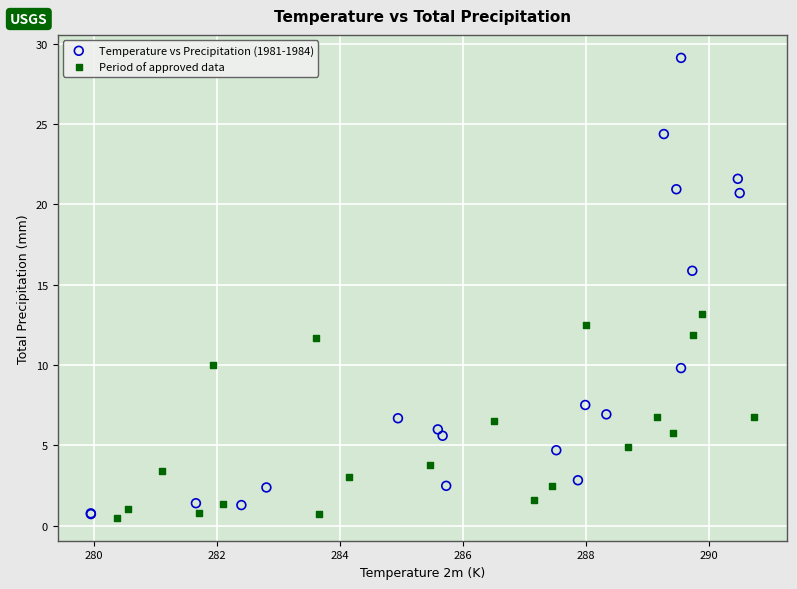

Which series reaches the maximum Y coordinate?

Temperature vs Precipitation (1981-1984)